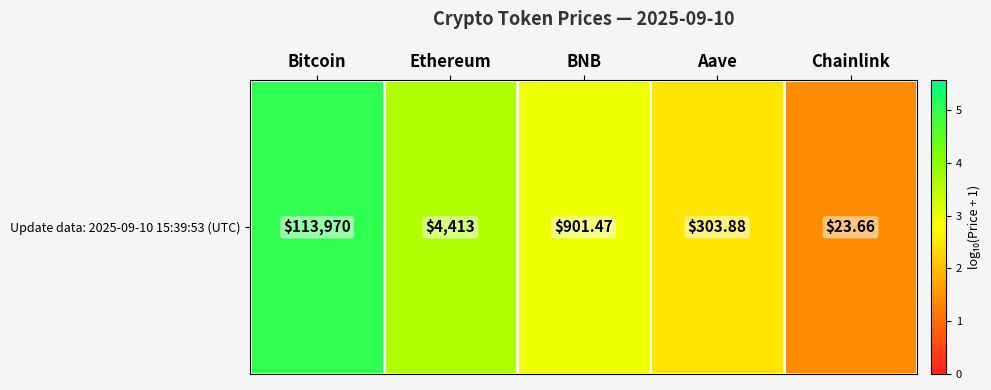

List the labels in order of value, largest first.

Bitcoin, Ethereum, BNB, Aave, Chainlink